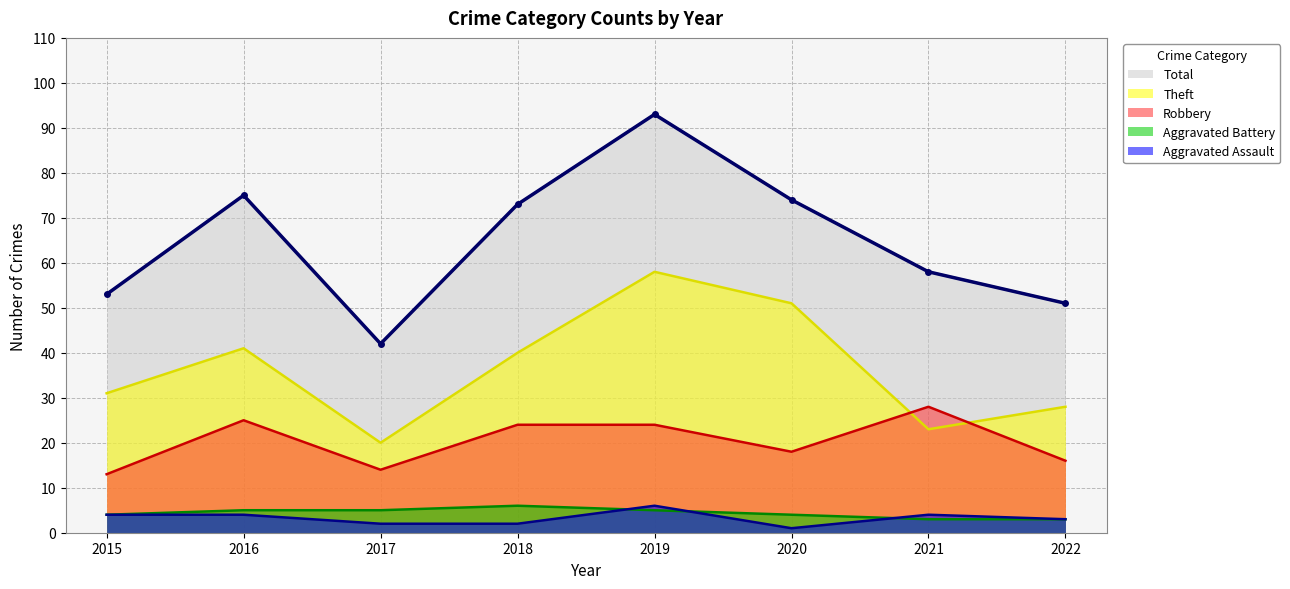

The value of Total at 2018 is 107. True or false?

False